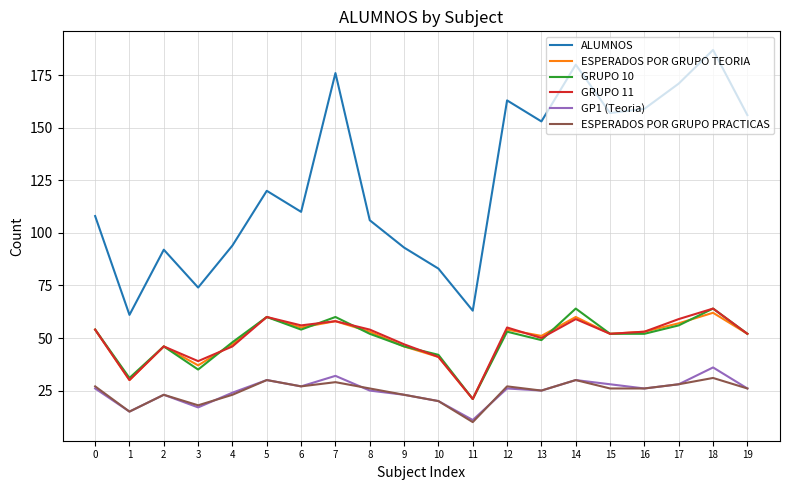

What is the difference between the maximum and minimum values in the GRUPO 10 series?

43